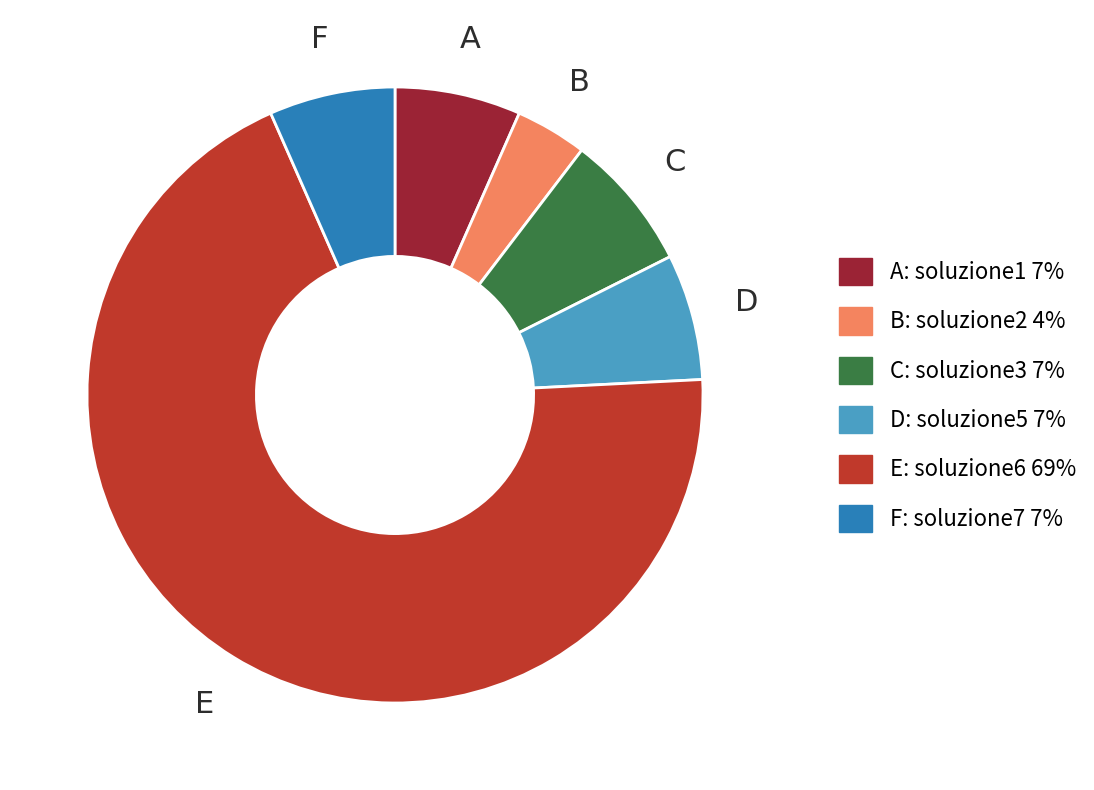

Count the number of slices in the pie.

6